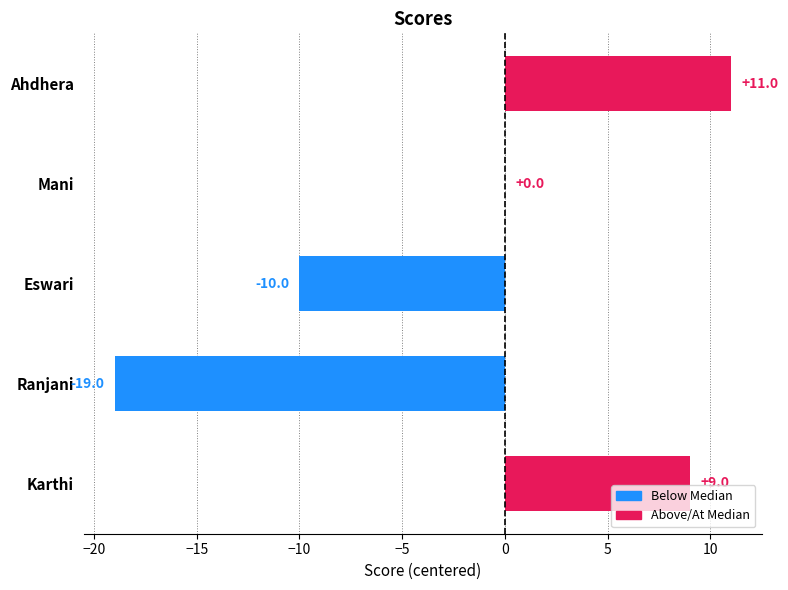

What is the greatest value displayed?

11